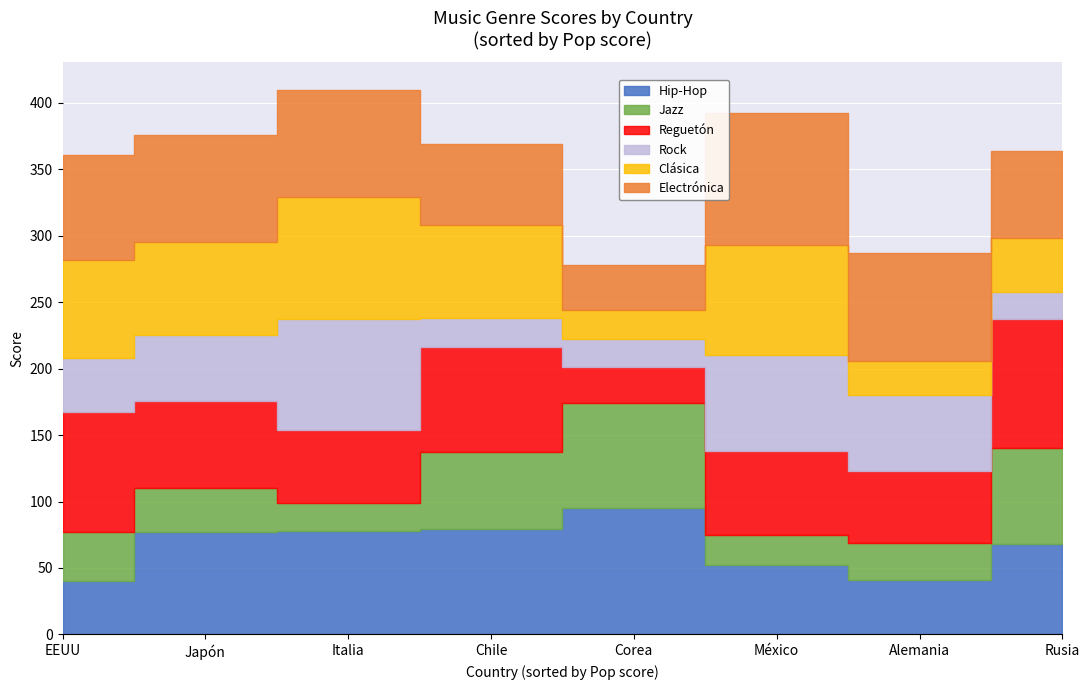

What is the spread (max minus min) of values at Chile?

57